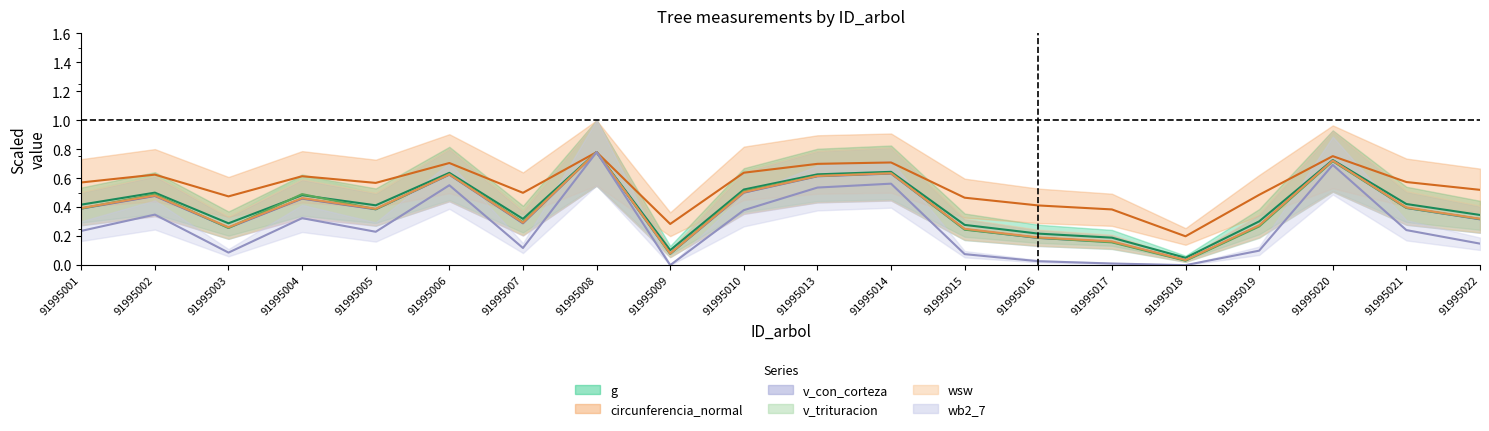

What is the value of the v_trituracion point at the 3rd from the left?

0.3